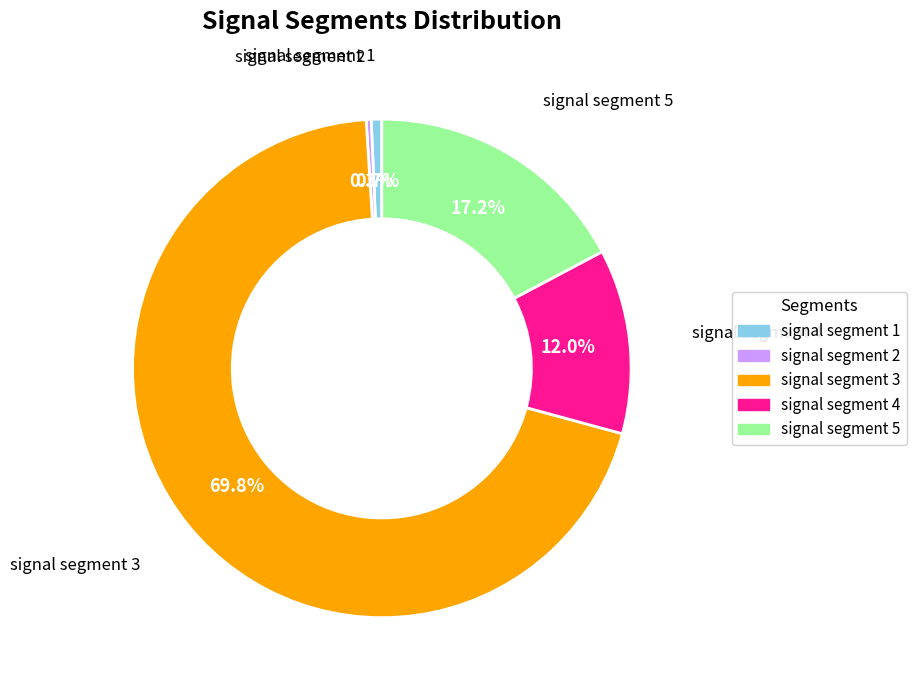

Which category has the biggest portion of the pie?

signal segment 3